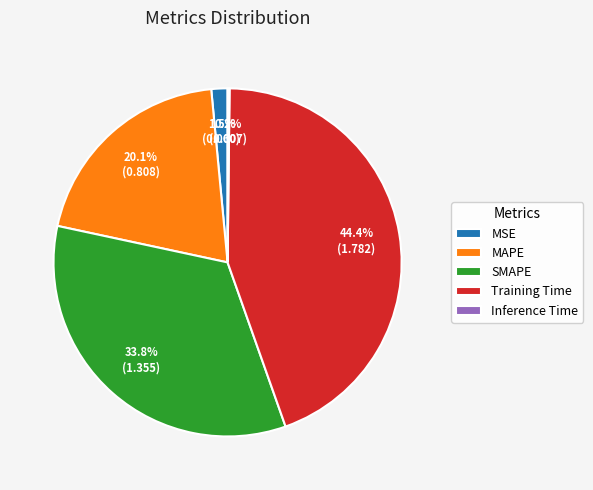

Does MSE represent more than half of the total?

No